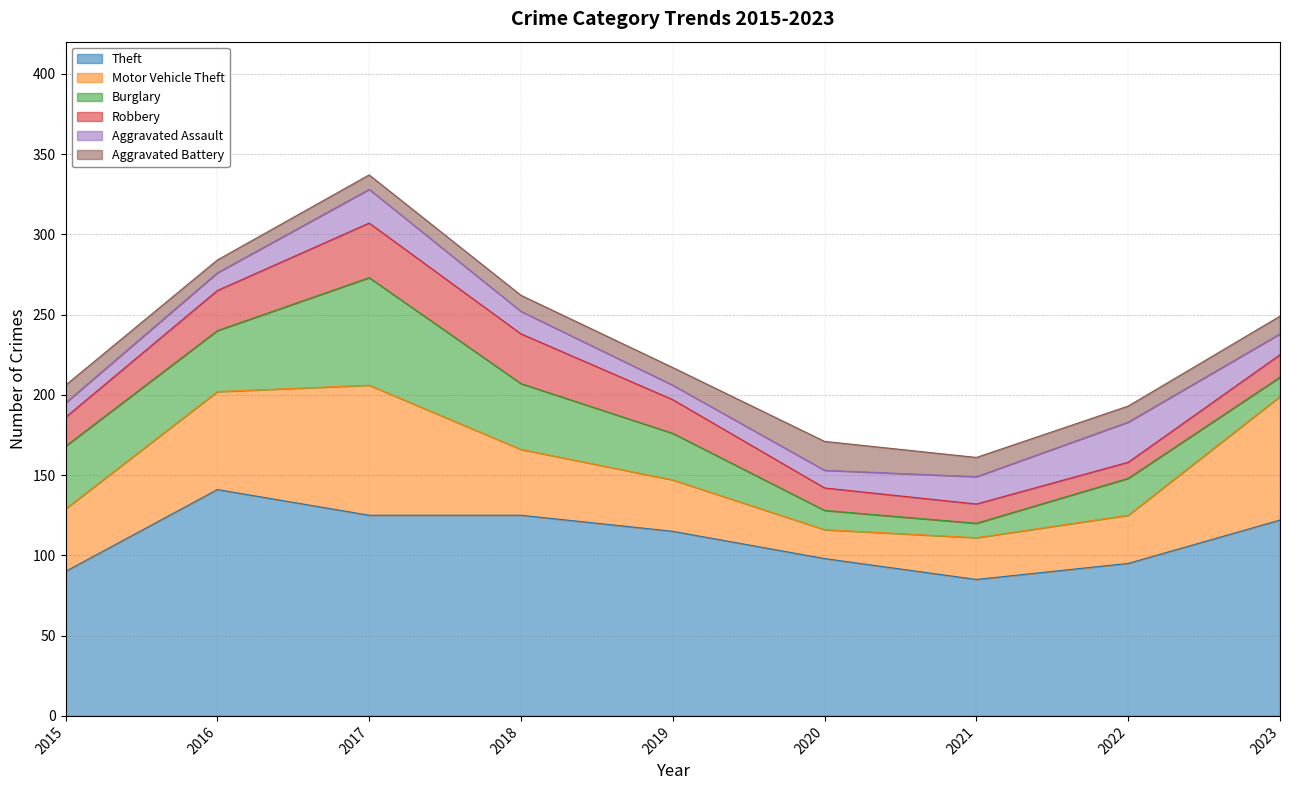

Between which two adjacent categories do Robbery and Burglary first intersect?

2019 and 2020